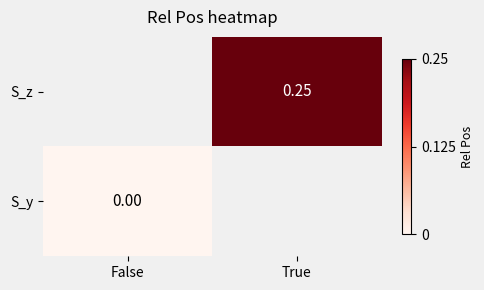

Is the value of S_z at False greater than the value of S_y at False?

No